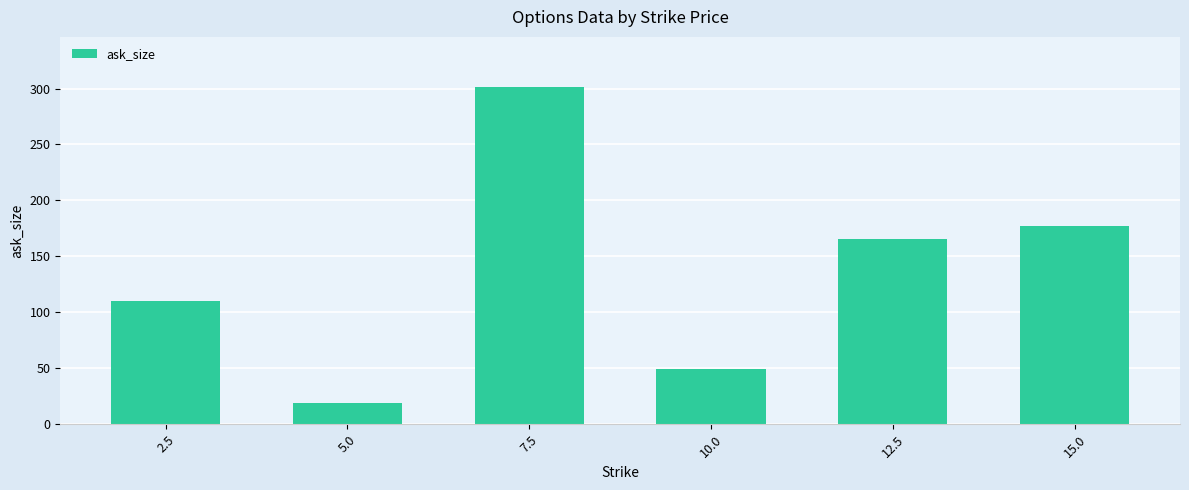

Is it true that the value at 15.0 is 299?

False